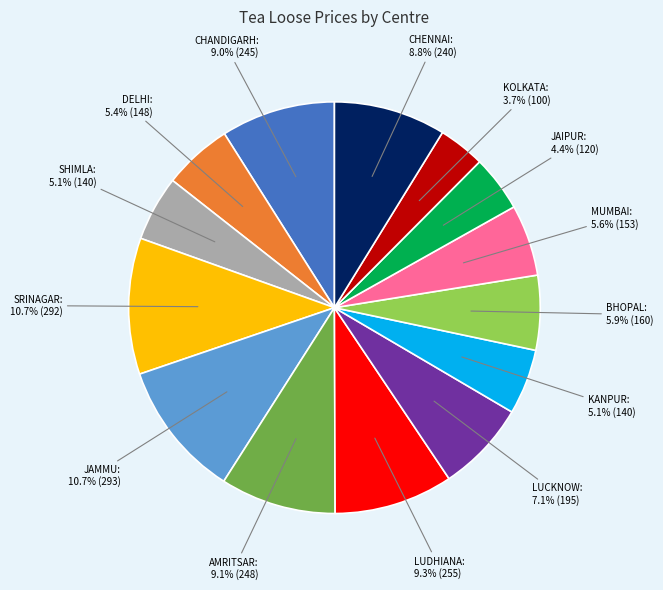

Is there any slice that represents more than half of the pie?

No